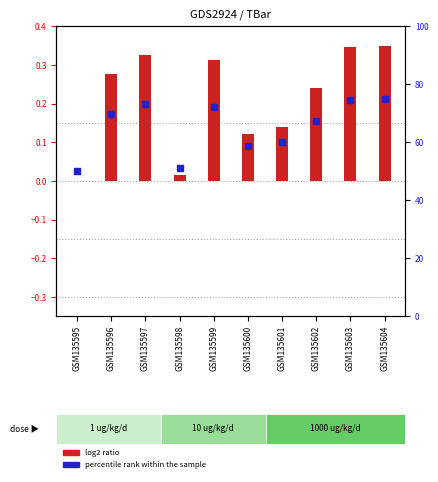

At which category is the sum across all series the highest?

GSM135604